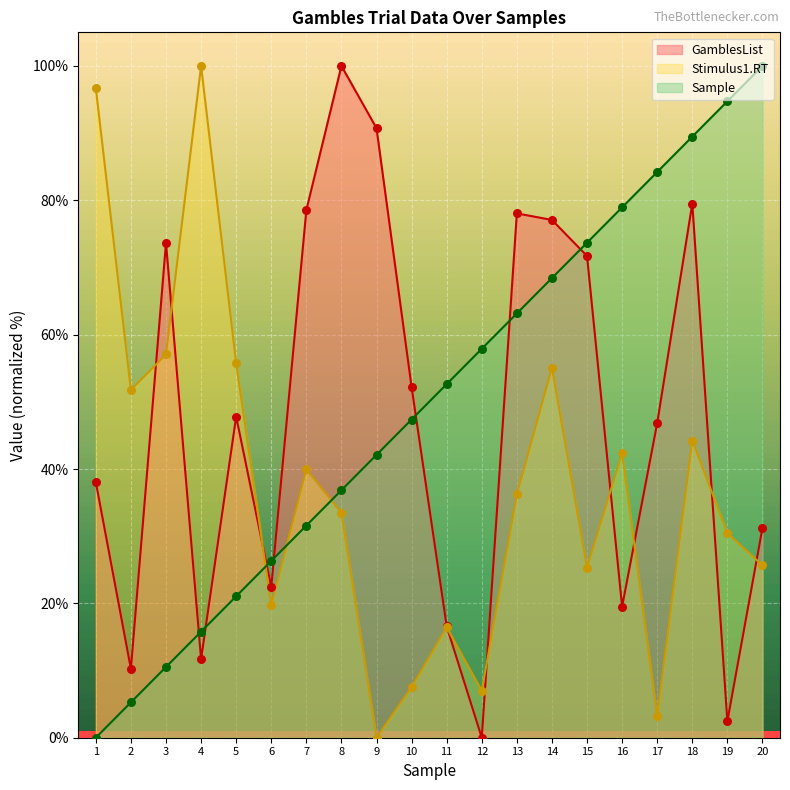

Which series has the largest total across all categories?

Sample